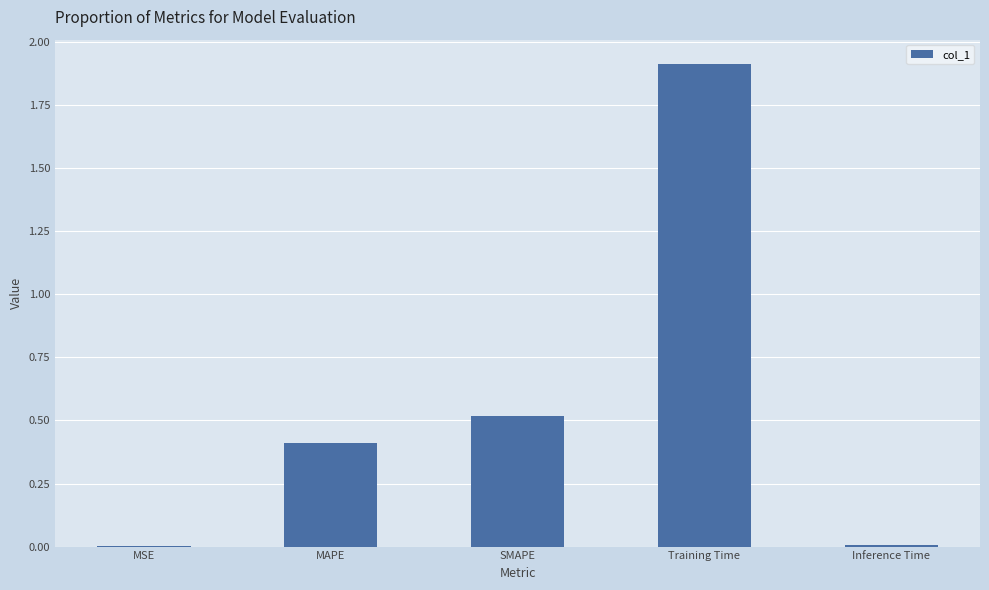

What is the maximum value shown in the chart?

1.9